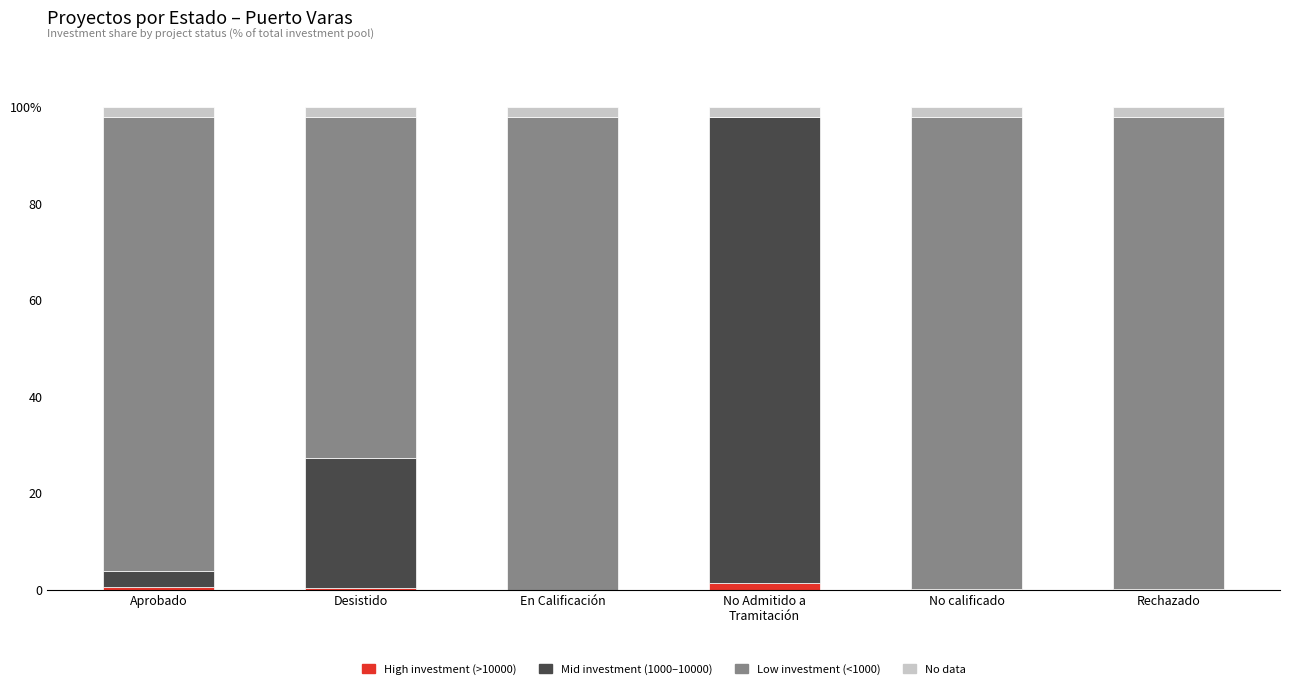

What are all the series names shown in the legend?

High investment (>10000), Mid investment (1000–10000), Low investment (<1000), No data